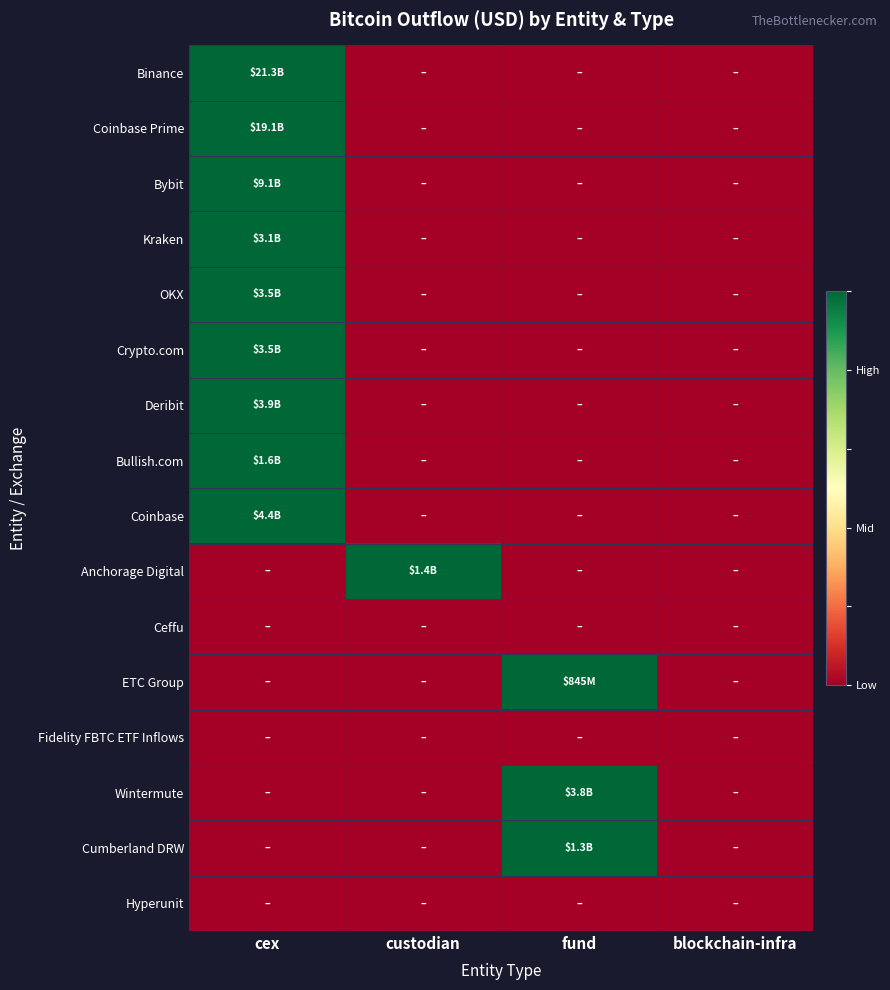

What is the difference between the highest and lowest values at fund?

1